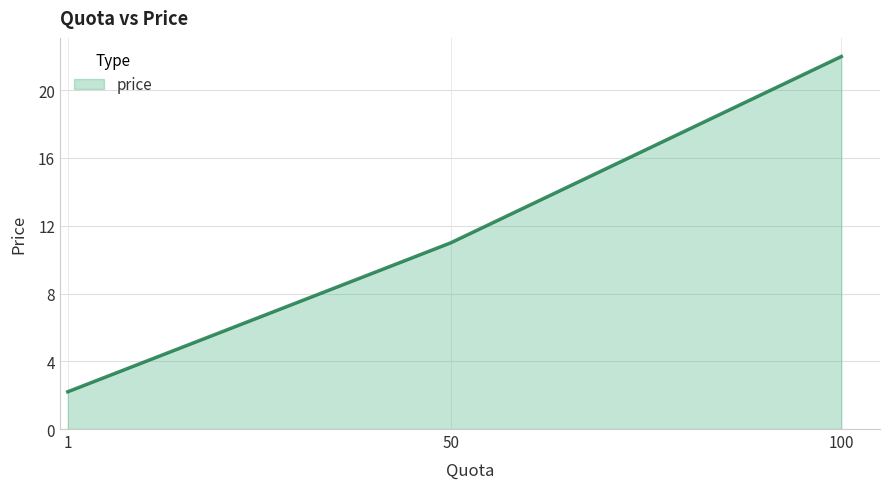

What is the change in value from 1 to 100?

+19.8